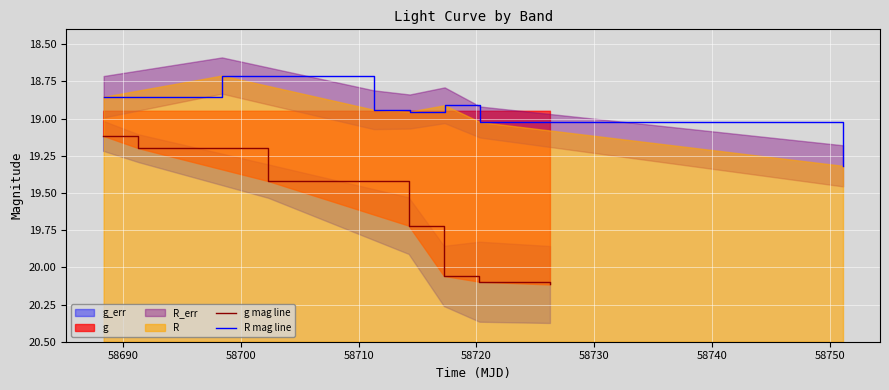

List the series in order of their peak value, highest first.

g mag line, R mag line